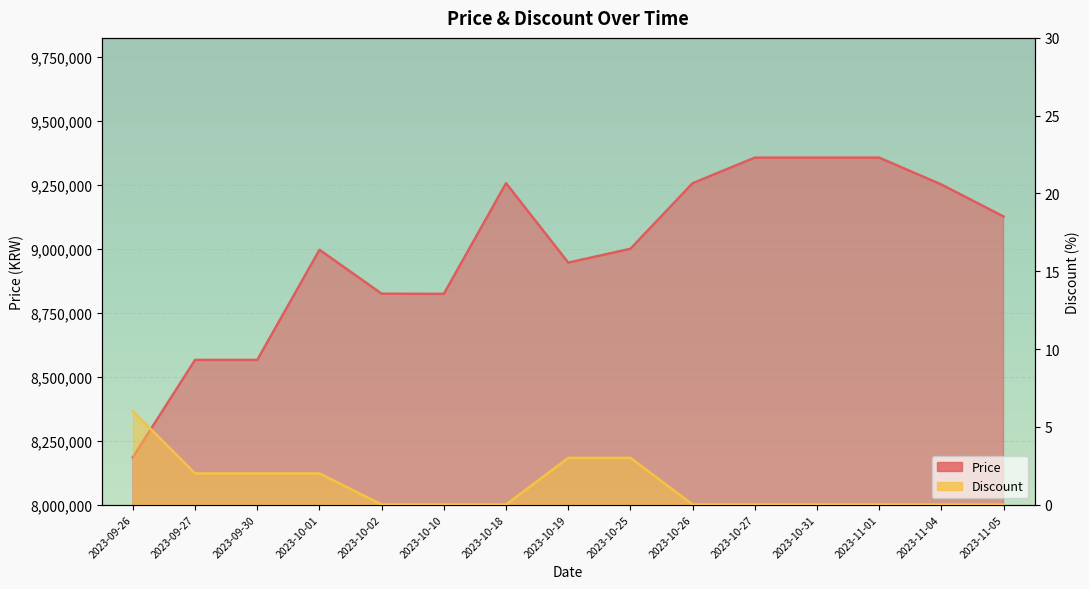

What is the difference between the maximum and minimum values in the Discount series?

6